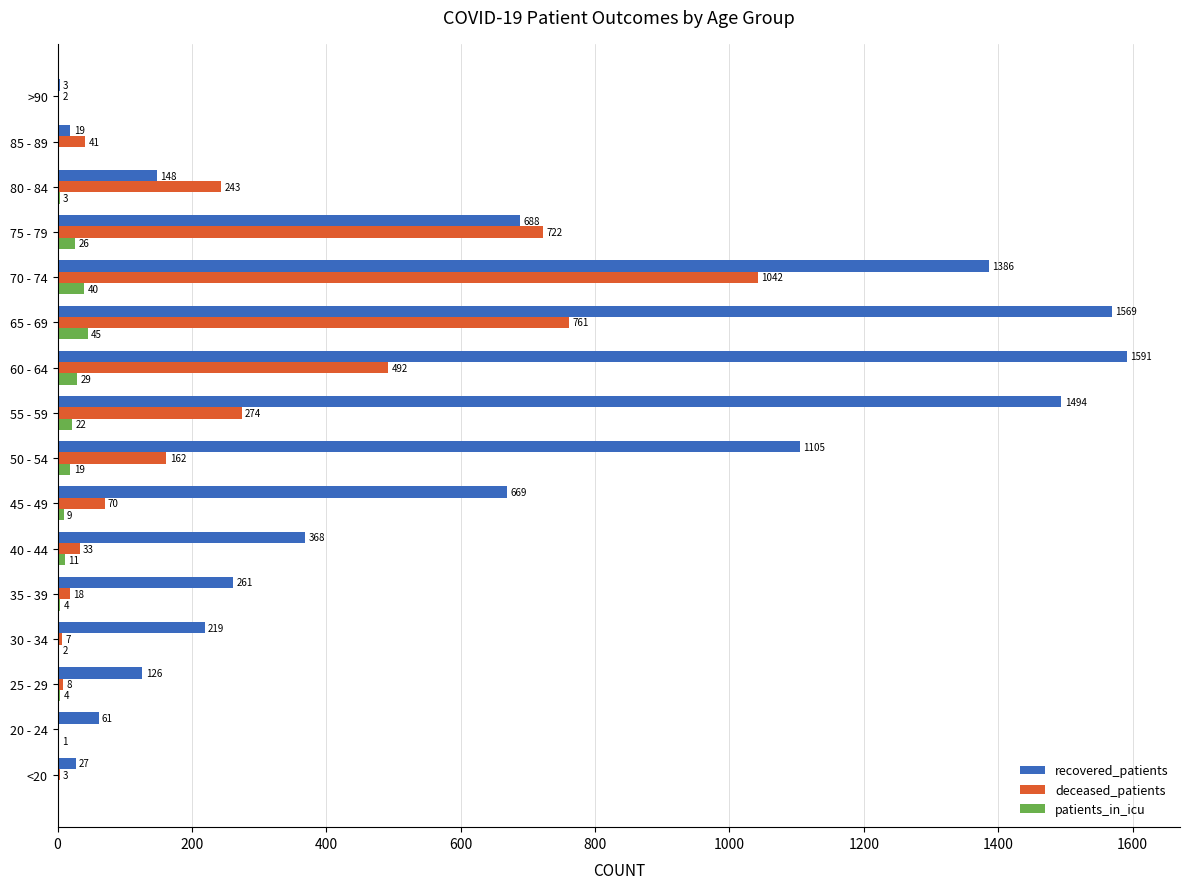

Which series has the largest total across all categories?

recovered_patients